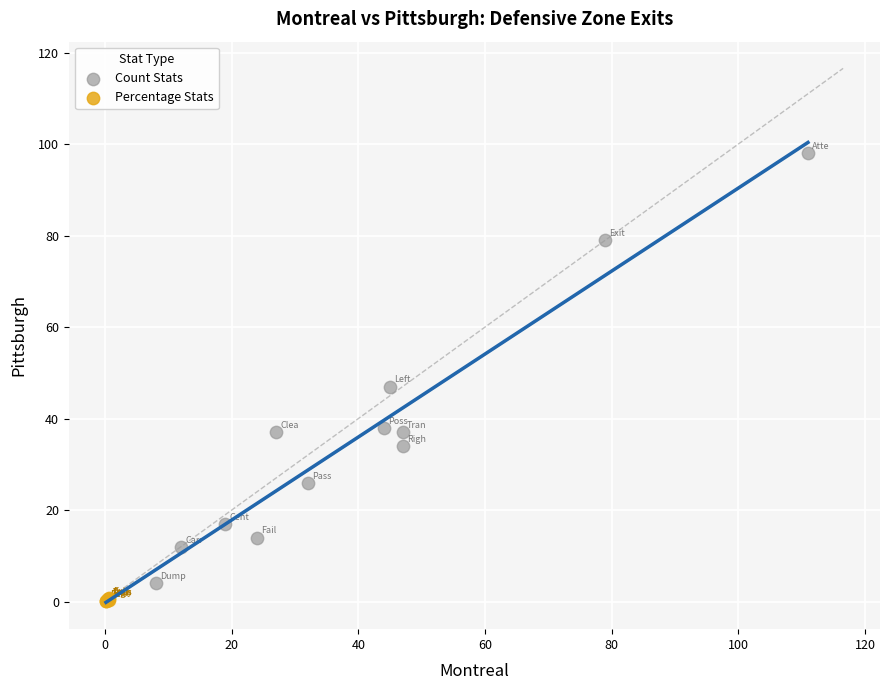

What are all the series names shown in the legend?

Count Stats, Percentage Stats